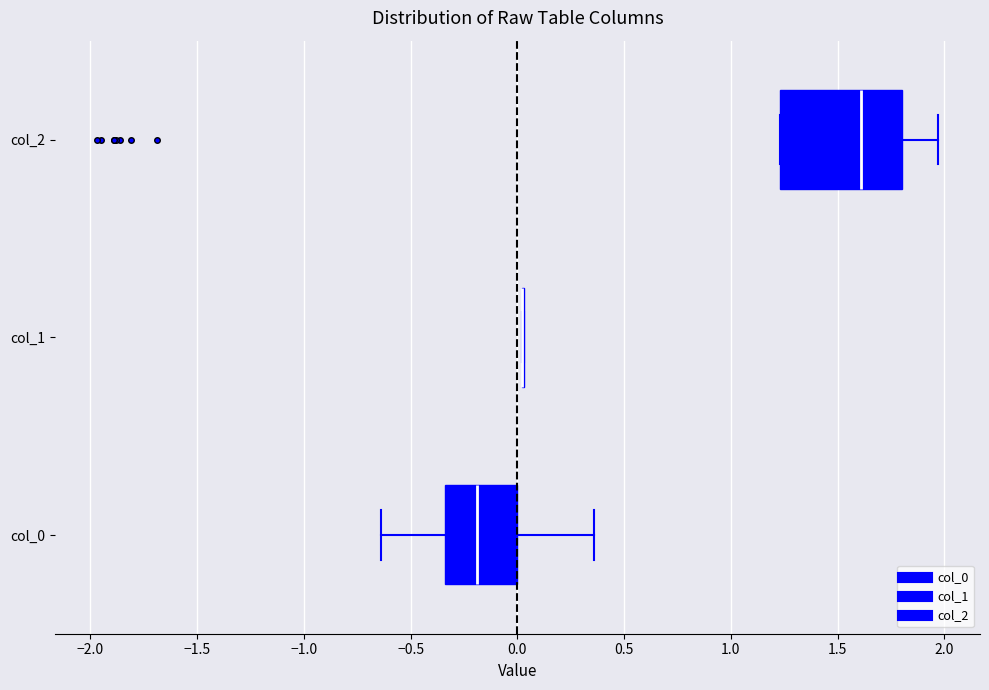

Which box is the widest, from its left edge to its right edge?

col_2